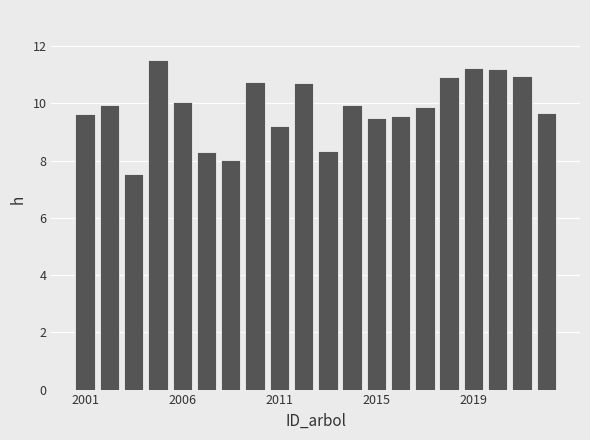

What is the difference between the maximum and minimum values?

4.0